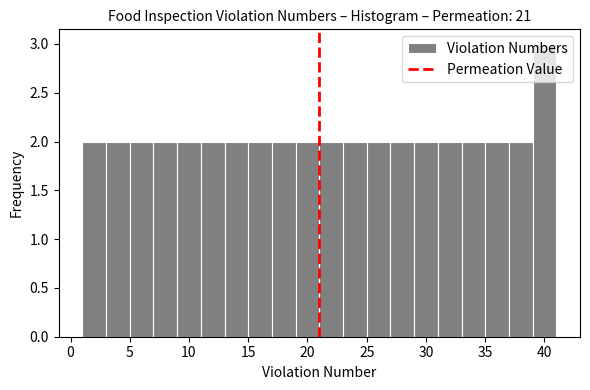

Over which range of the x-axis is the bar tallest?

39 to 41